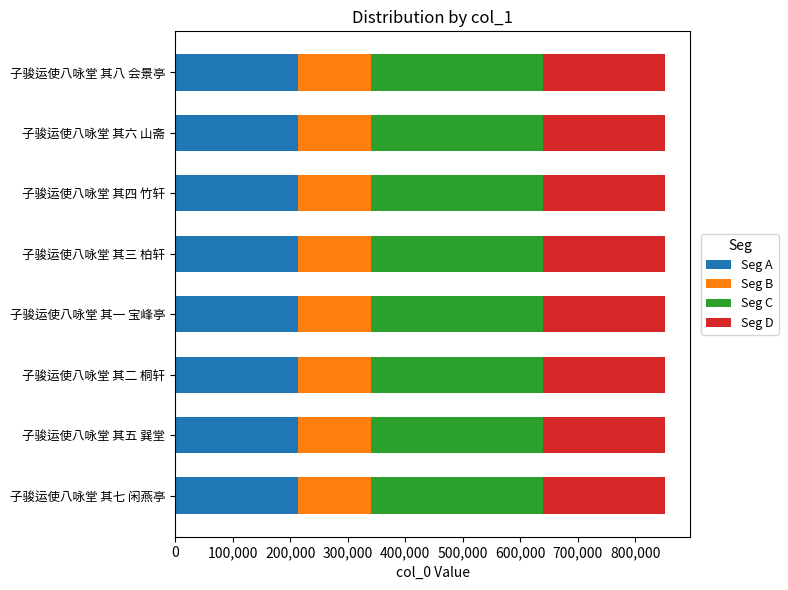

The Seg A series shows 321093.6 at 子骏运使八咏堂 其三 柏轩. True or false?

False